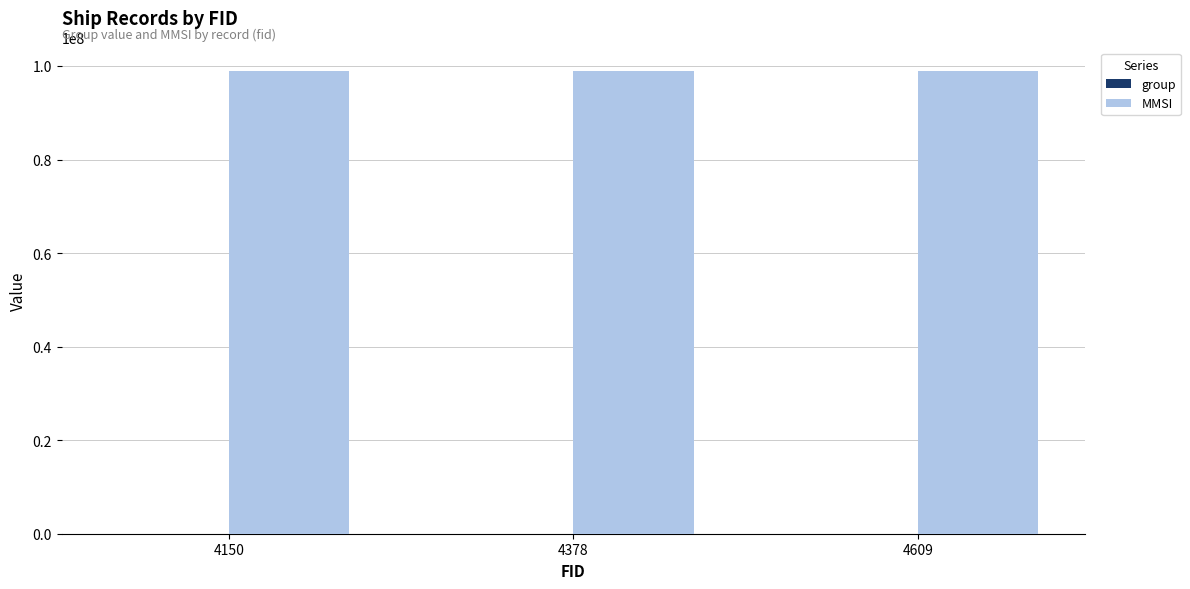

Count the number of categories in the chart.

3